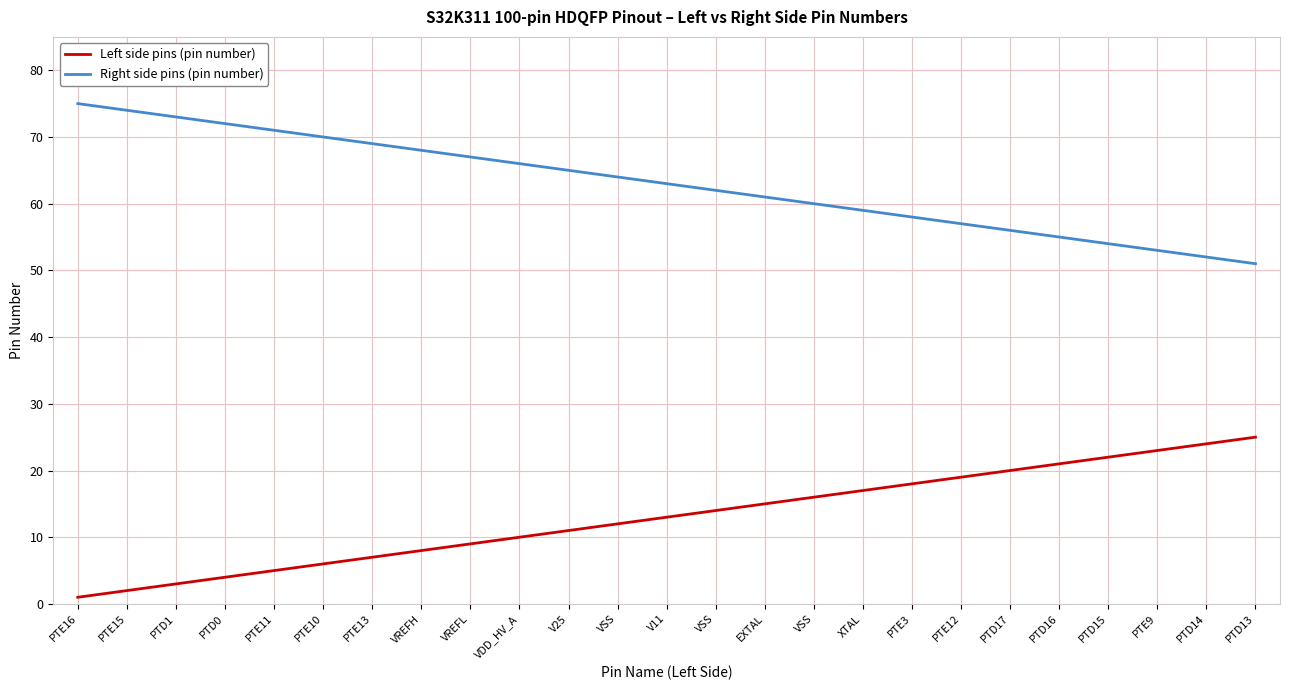

What is the value of the Right side pins (pin number) point at the 18th from the left?

58